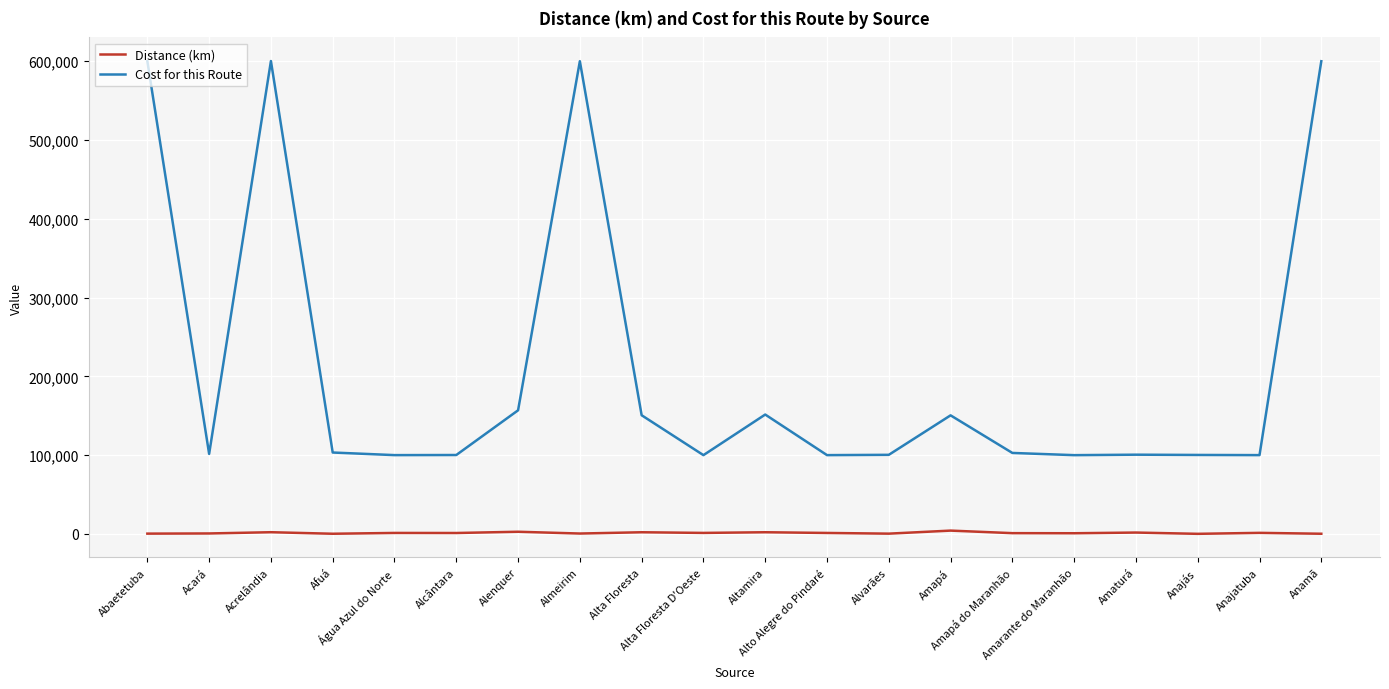

List the series in order of their overall mean, lowest first.

Distance (km), Cost for this Route